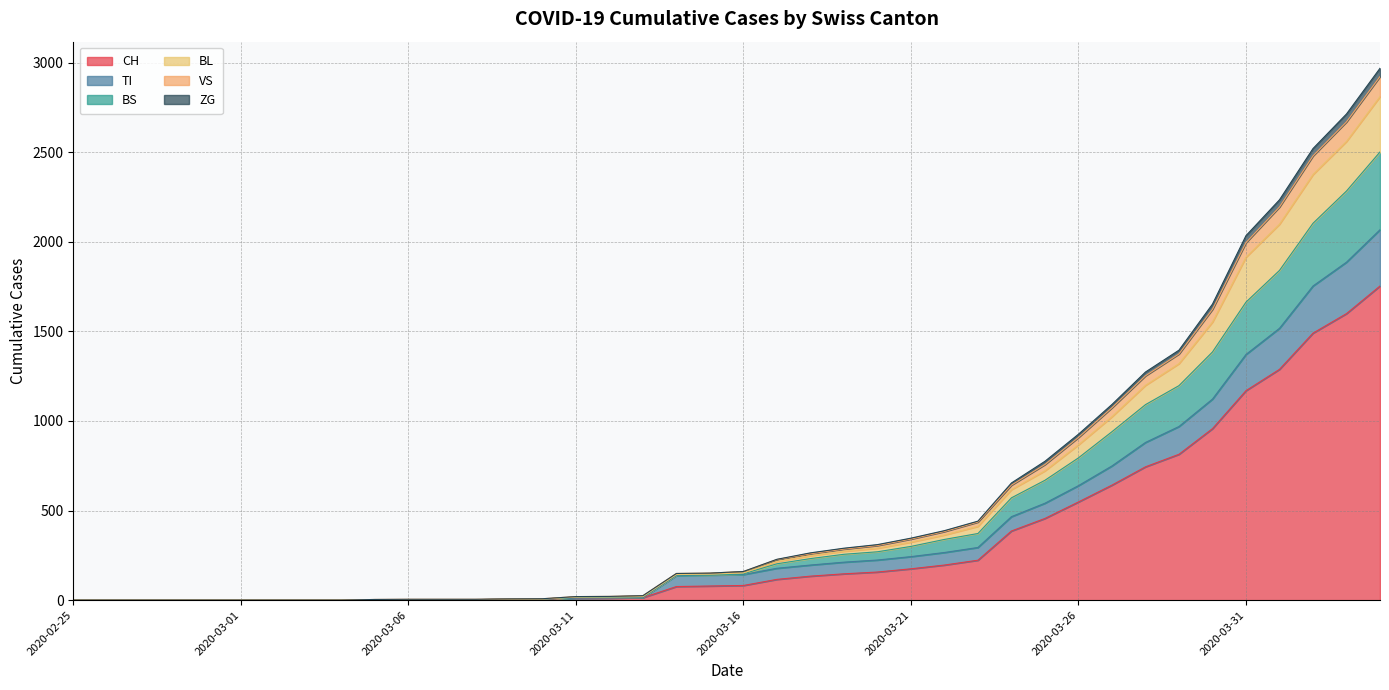

Does the chart have visible grid lines?

Yes